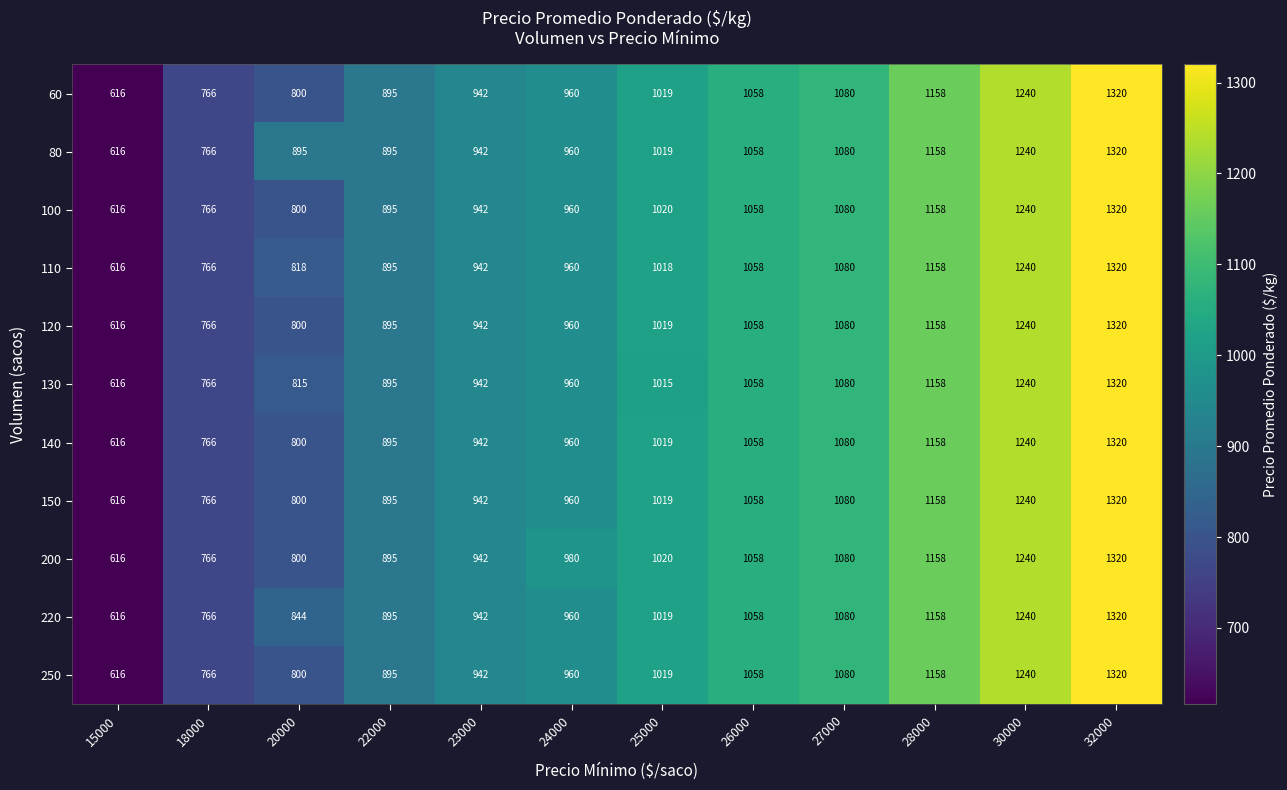

List the labels in order of 200 value, smallest first.

15000, 18000, 20000, 22000, 23000, 24000, 25000, 26000, 27000, 28000, 30000, 32000